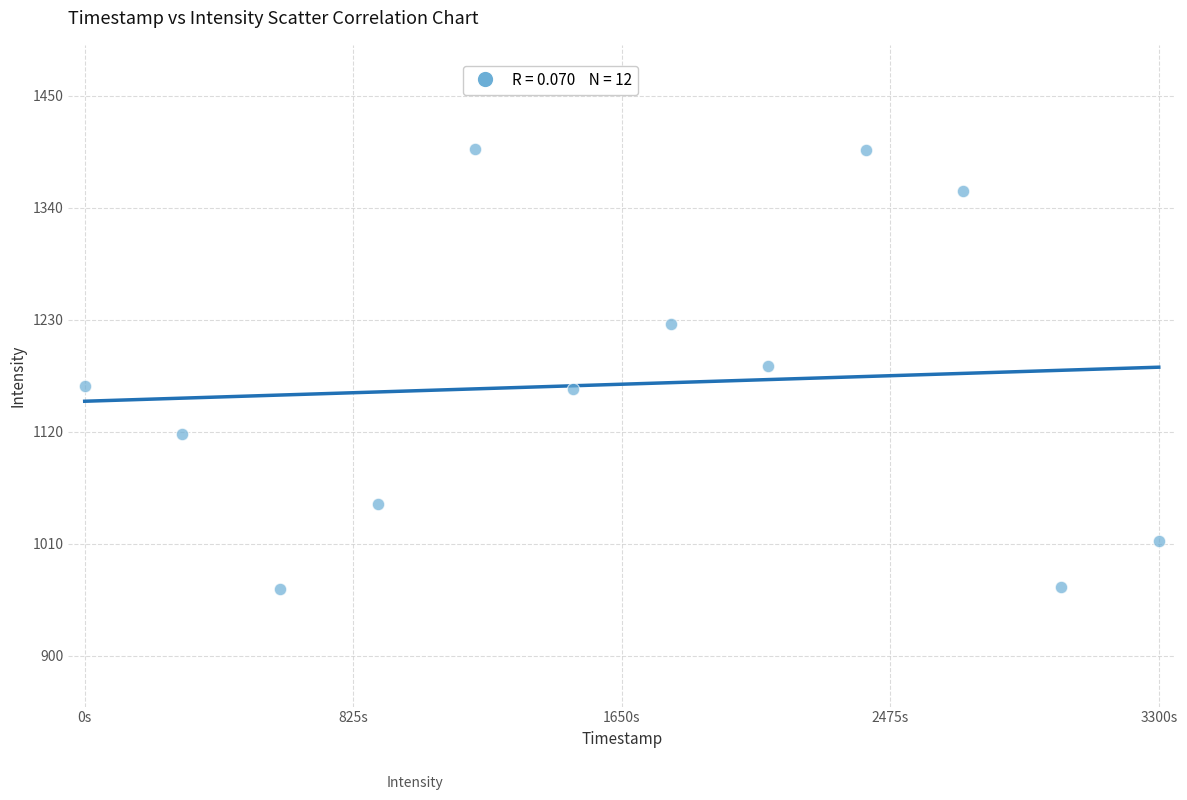

What is the range of X values (max minus min)?

3300.0